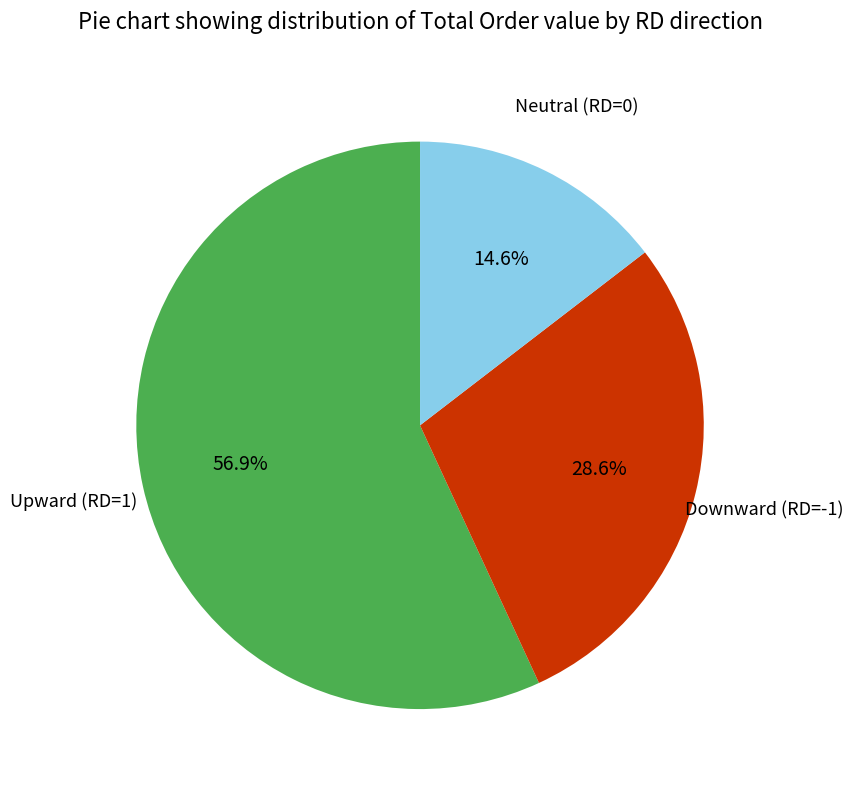

Count the number of slices in the pie.

3